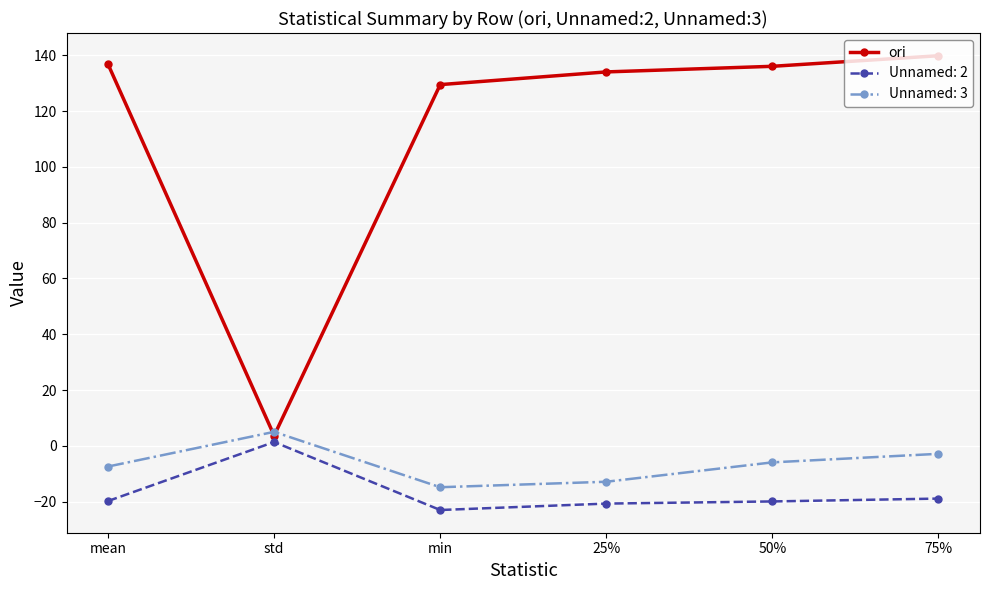

Does the chart have visible grid lines?

Yes